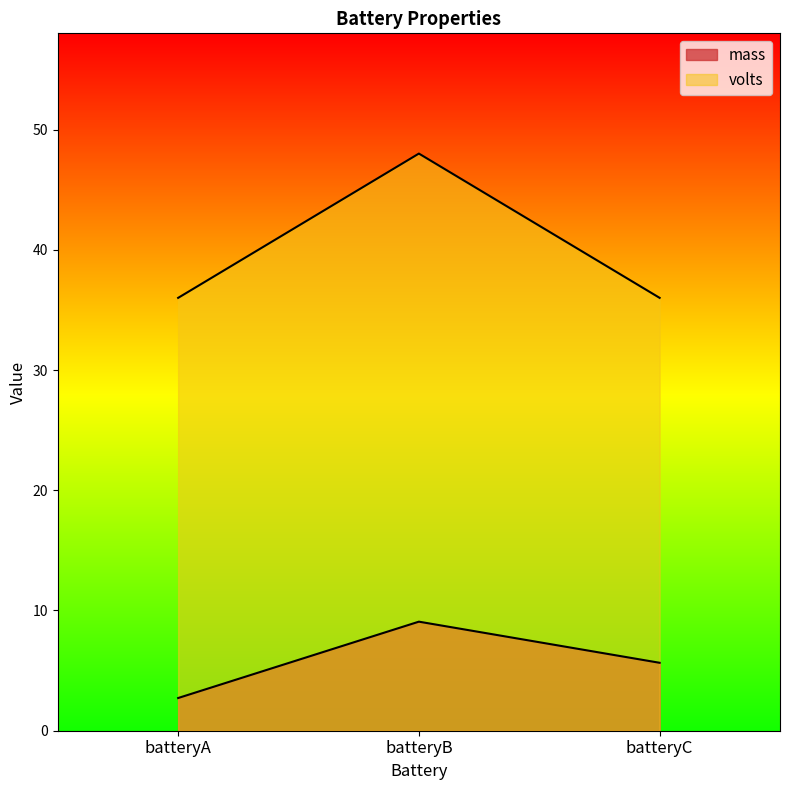

Where is mass nearest to the value 5?

batteryC